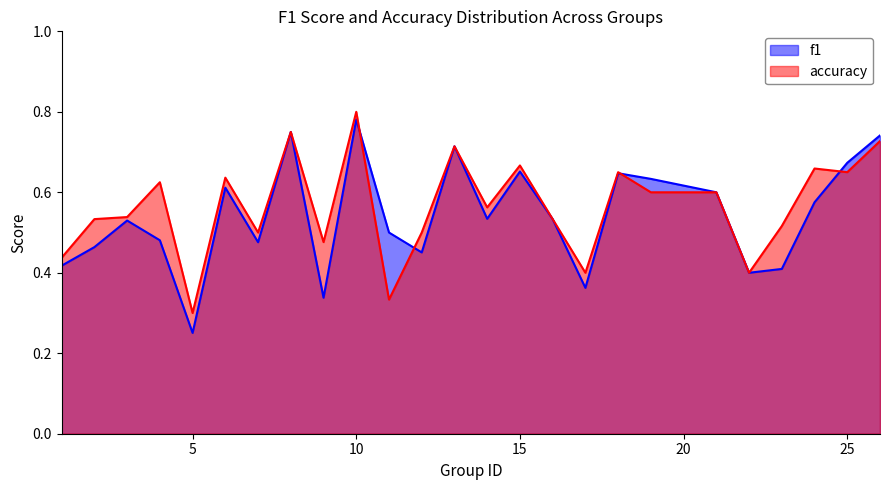

Which category has the highest value across all series?

10